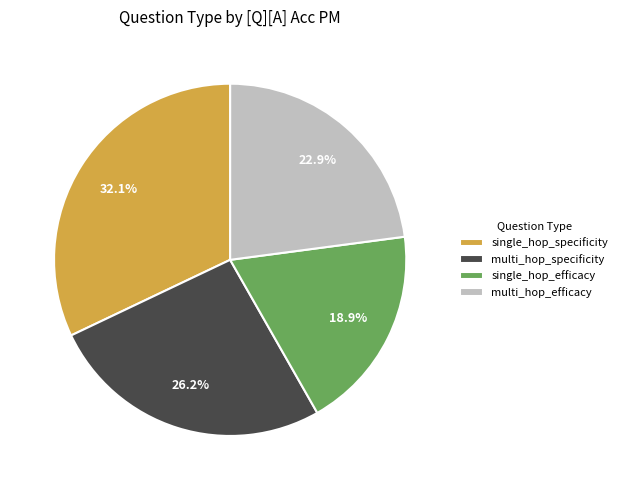

Rank the categories by value from highest to lowest.

single_hop_specificity, multi_hop_specificity, multi_hop_efficacy, single_hop_efficacy